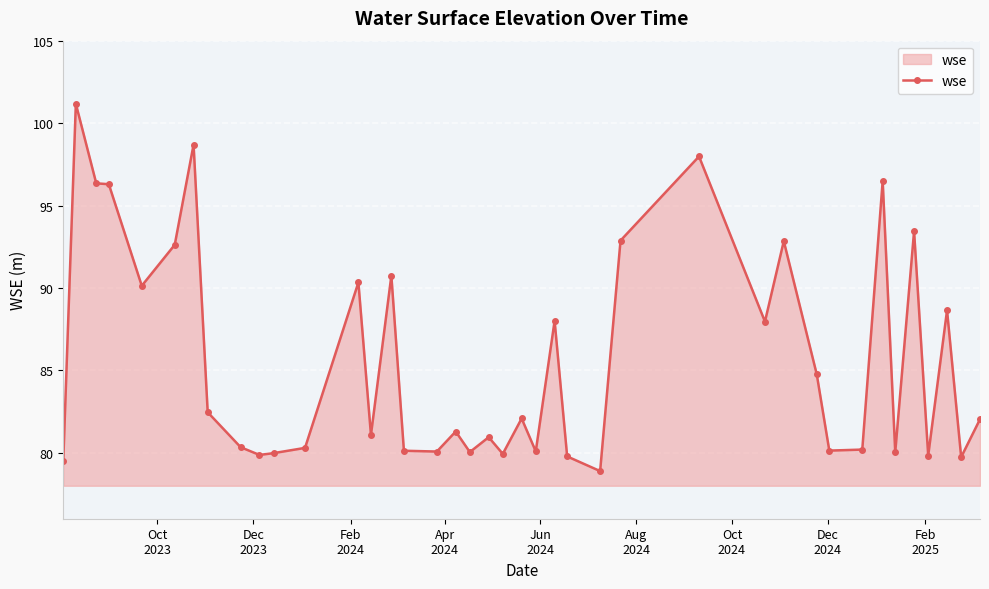

What is the greatest value displayed?

101.2